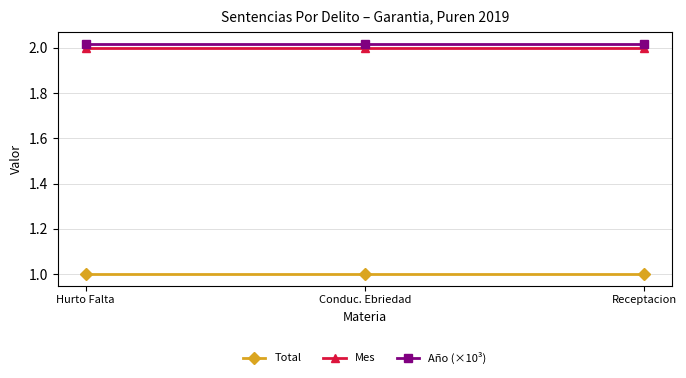

What is the lowest value of the Total series?

1.0